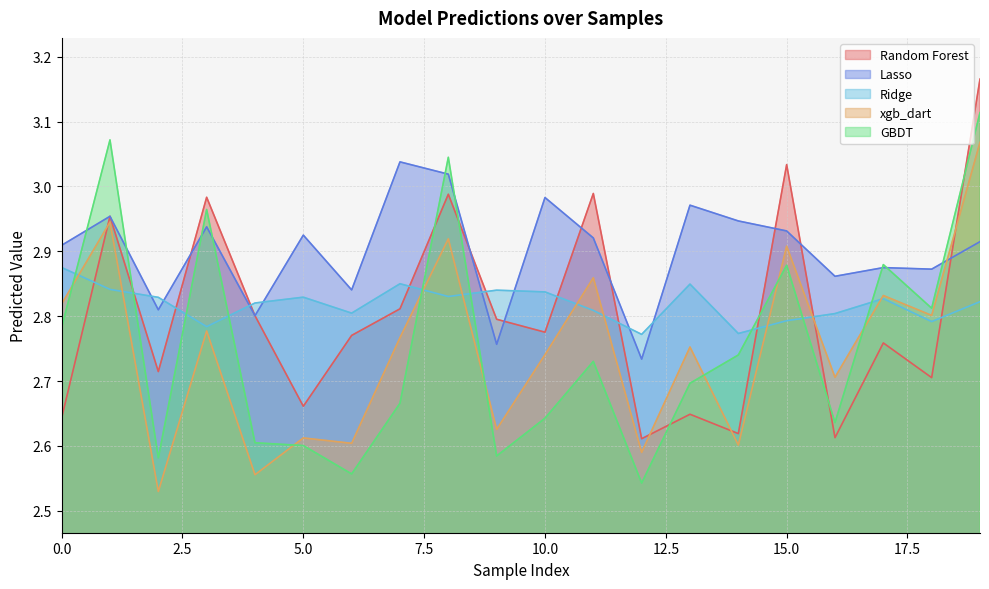

Between which two adjacent categories do xgb_dart and Random Forest first intersect?

0 and 1